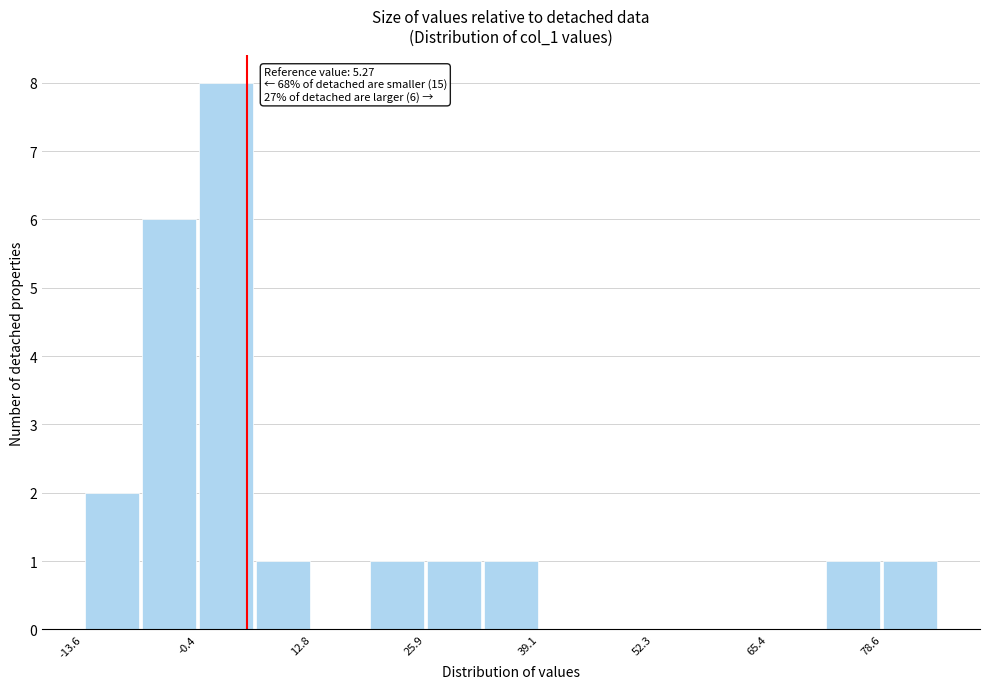

Read against the x-axis, roughly where is the centre of the tallest bar?

2